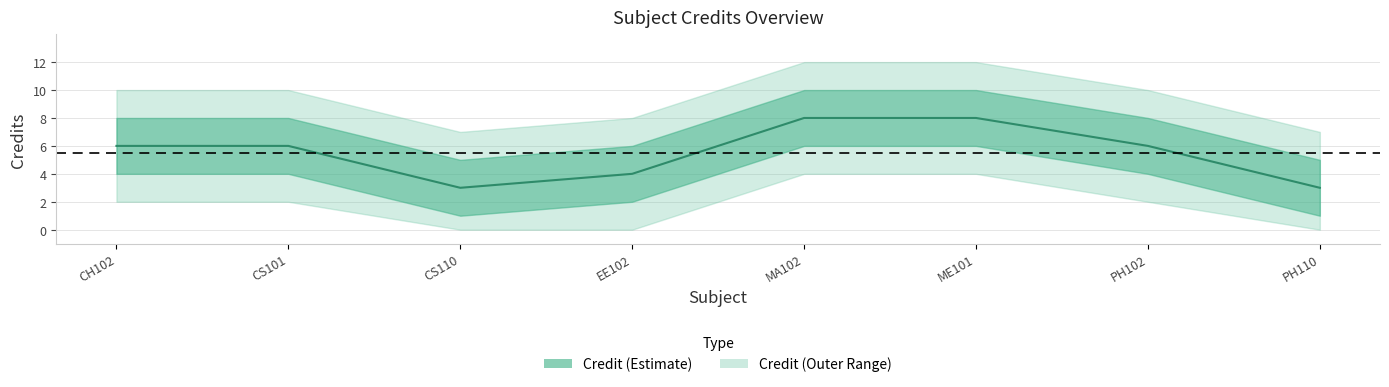

Reading left to right, list all the values displayed in this chart.

6	6	3	4	8	8	6	3